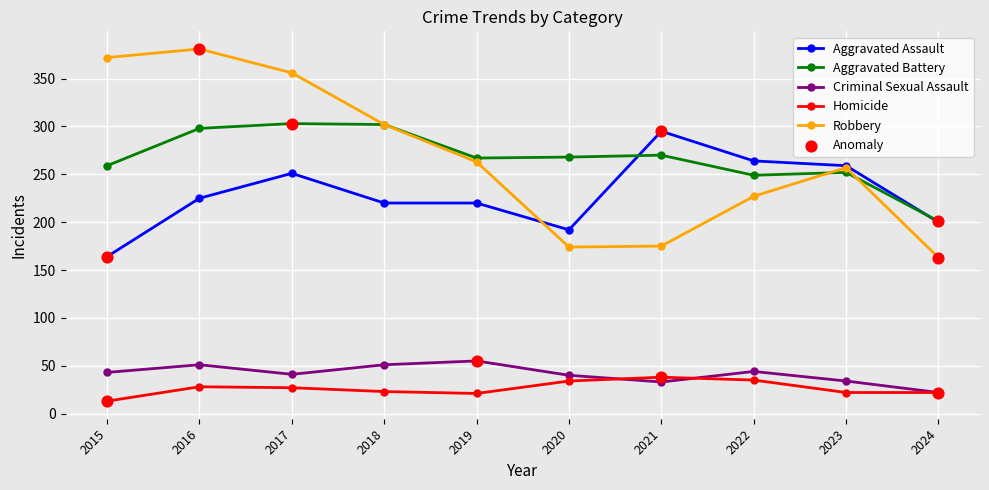

What is the total value across all series at 2015?

851